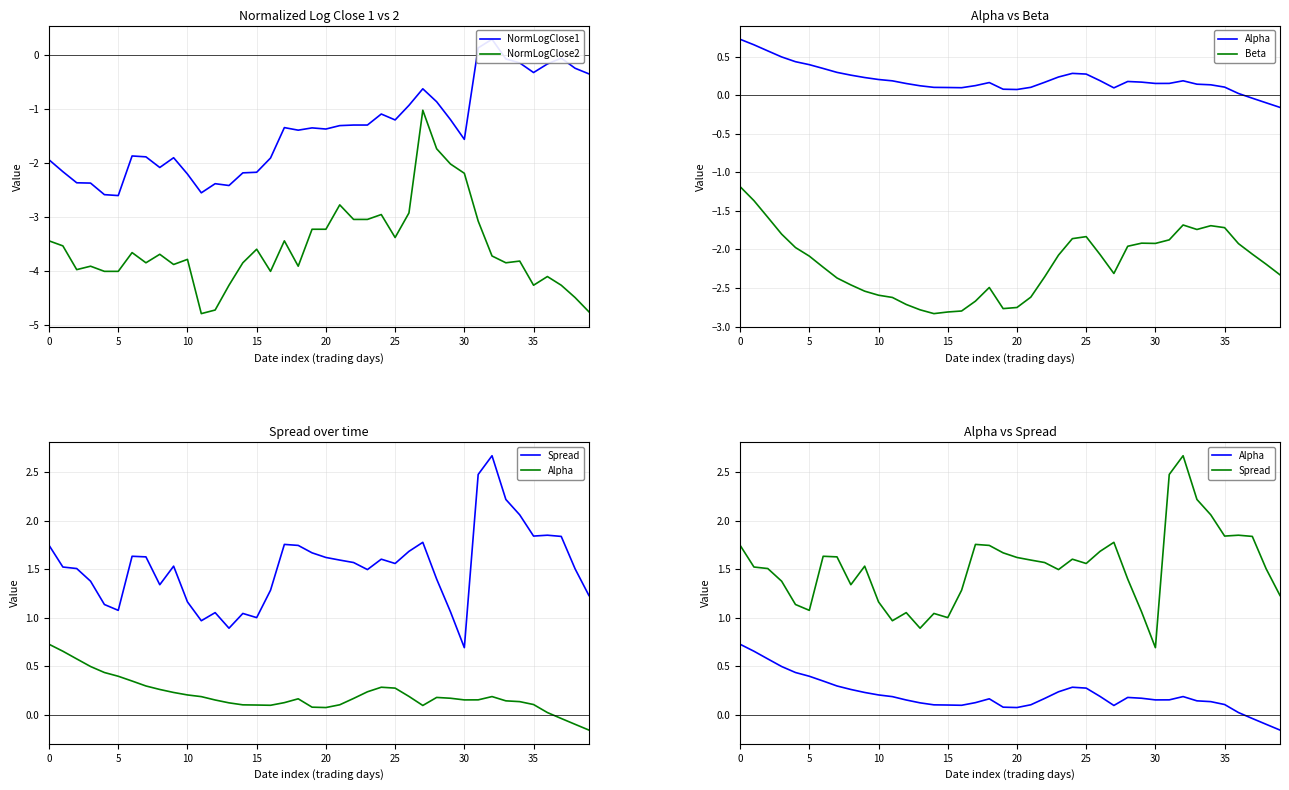

What is the approximate value of Alpha at 21?

0.1